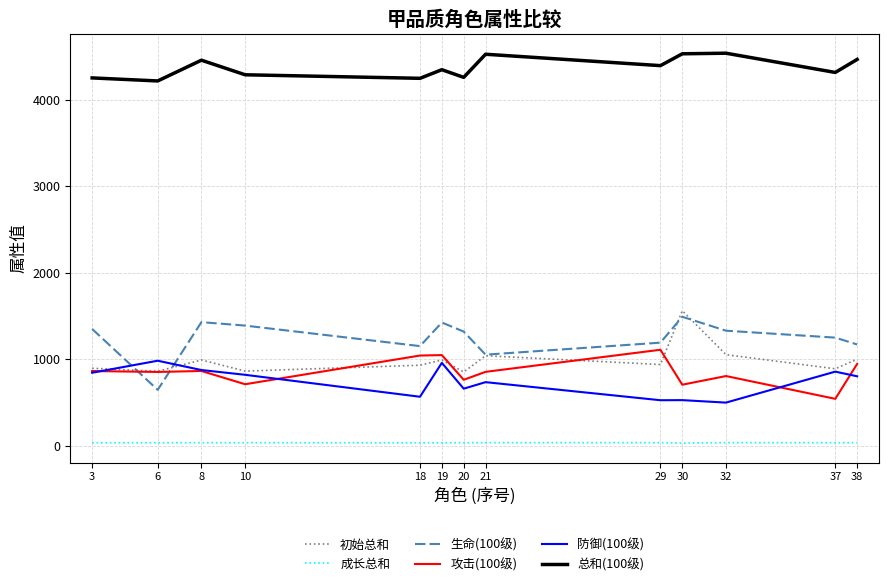

Is it true that 初始总和 equals 1040.0 at 21?

True